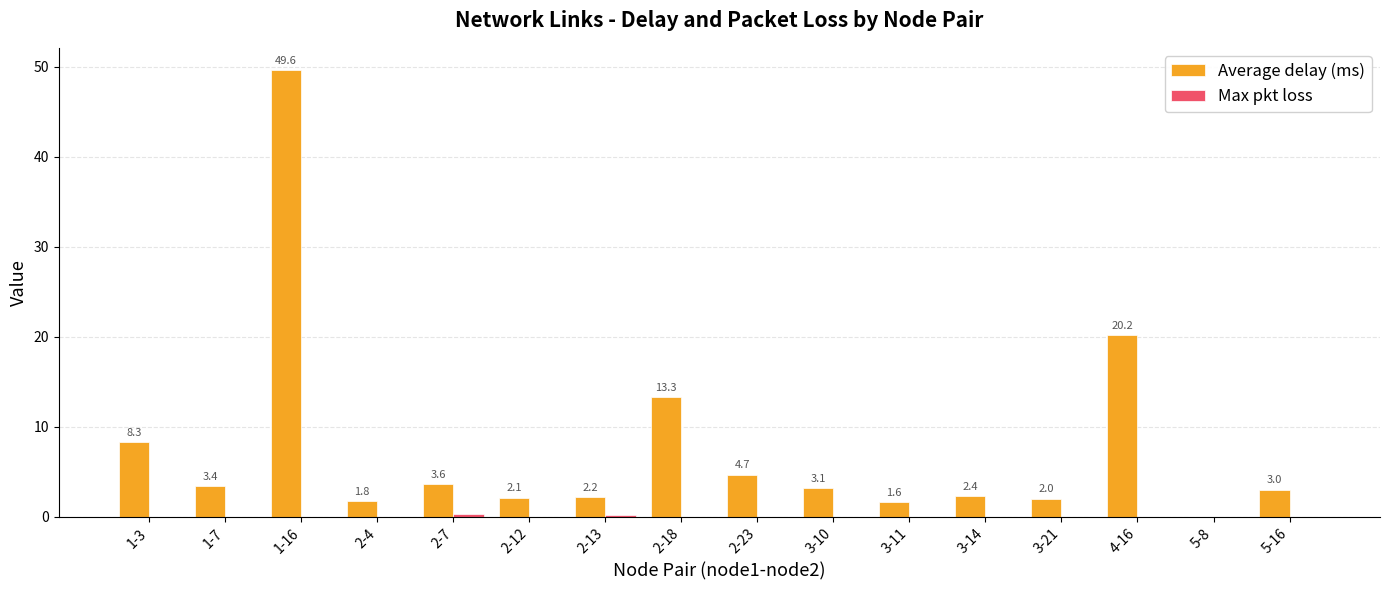

Which category has the highest value across all series?

1-16